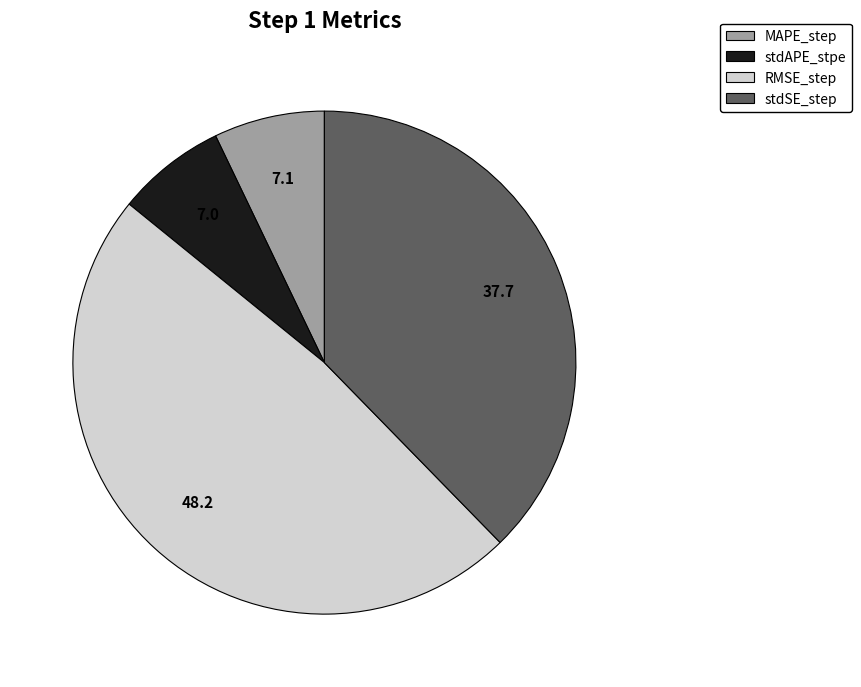

How many segments does this pie chart have?

4